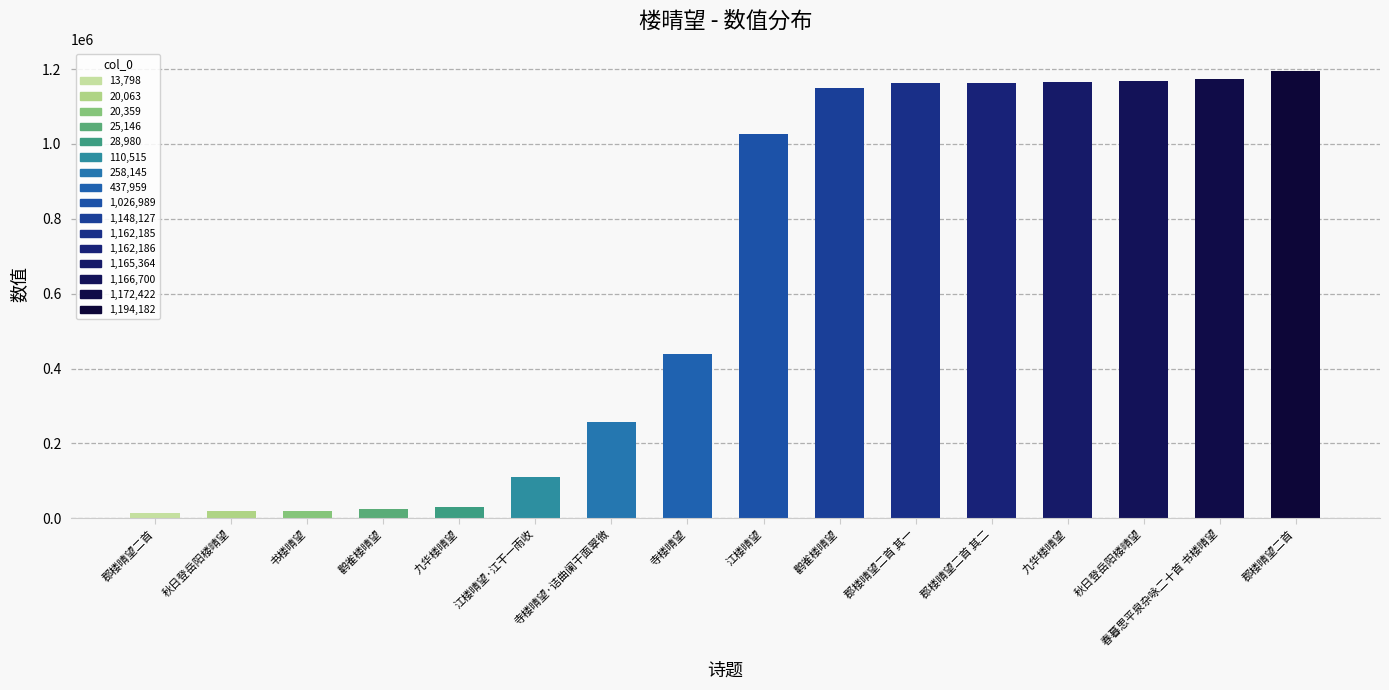

How many values are below 1026989?

8